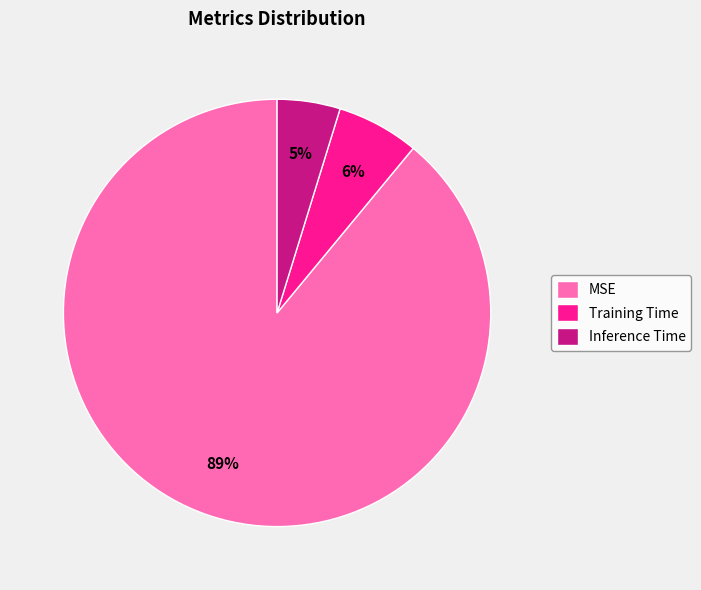

Which has a higher value, MSE or Training Time?

MSE